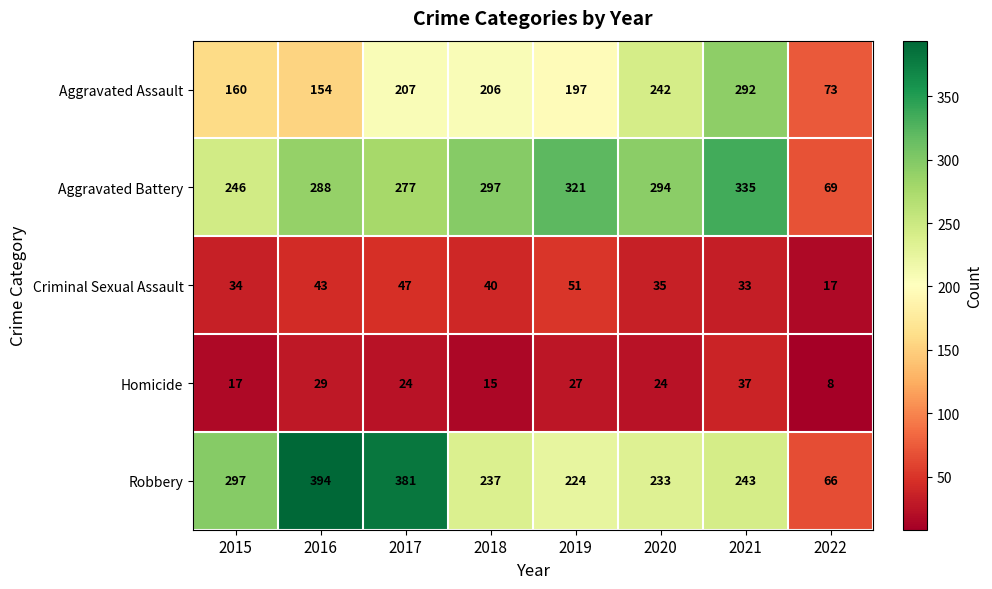

At which category is the sum across all series the highest?

2021